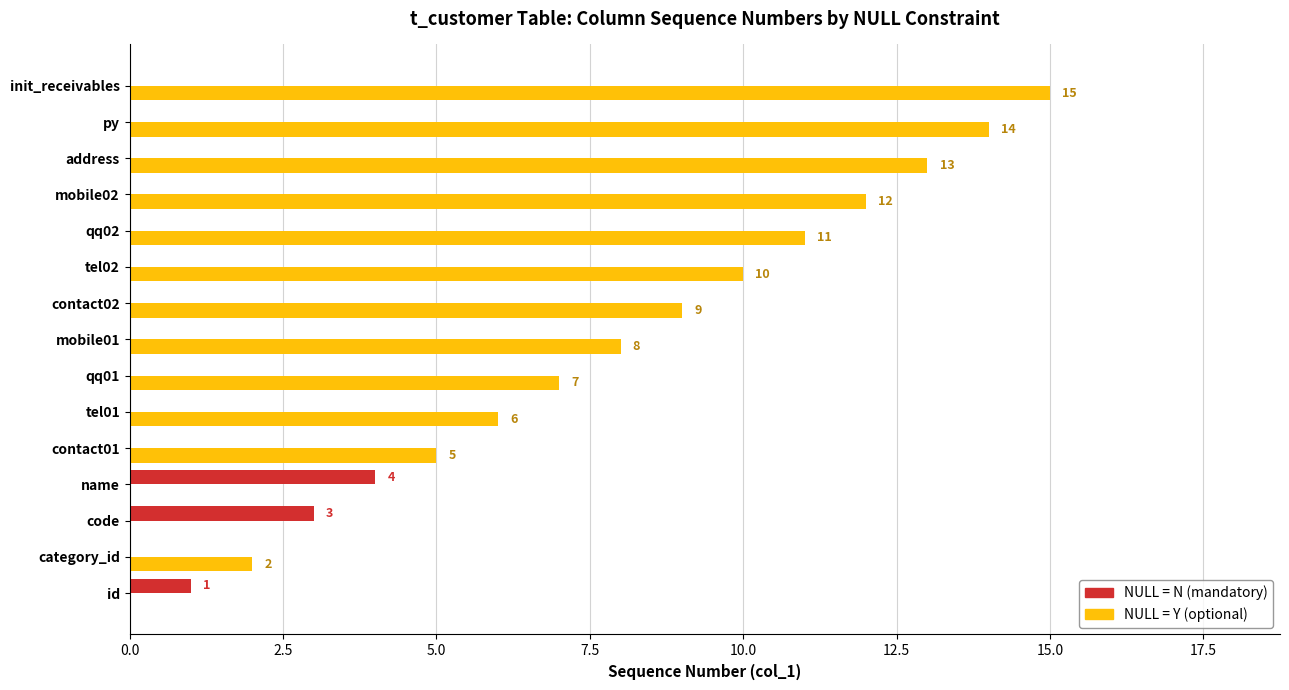

What is the sum of the NULL = Y (optional) values at mobile01 and tel01?

14